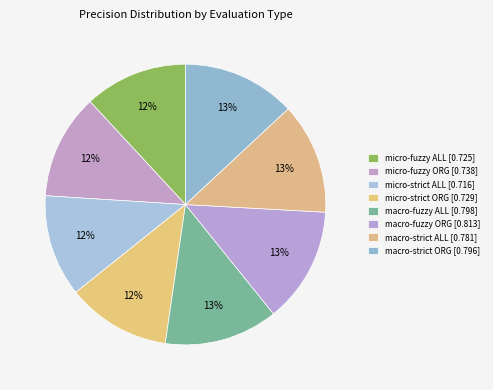

How many slices are in this pie chart?

8